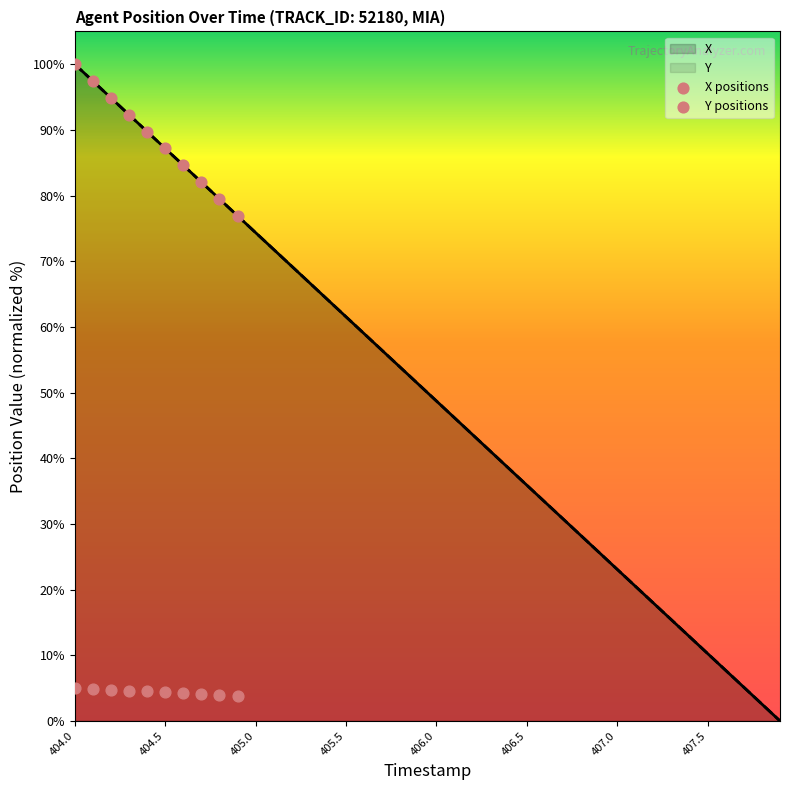

What is the maximum value for X?

100.0